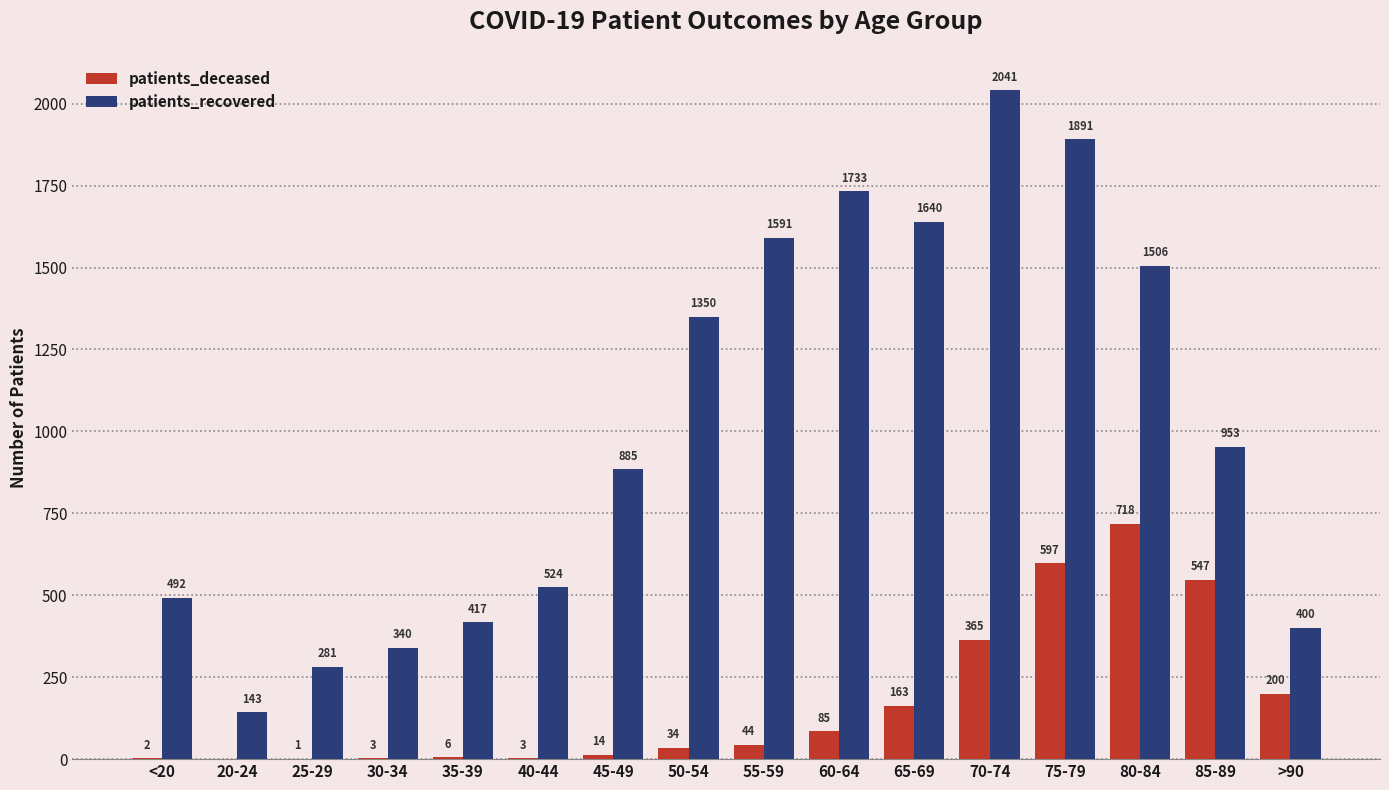

How many values in patients_deceased are above zero?

15